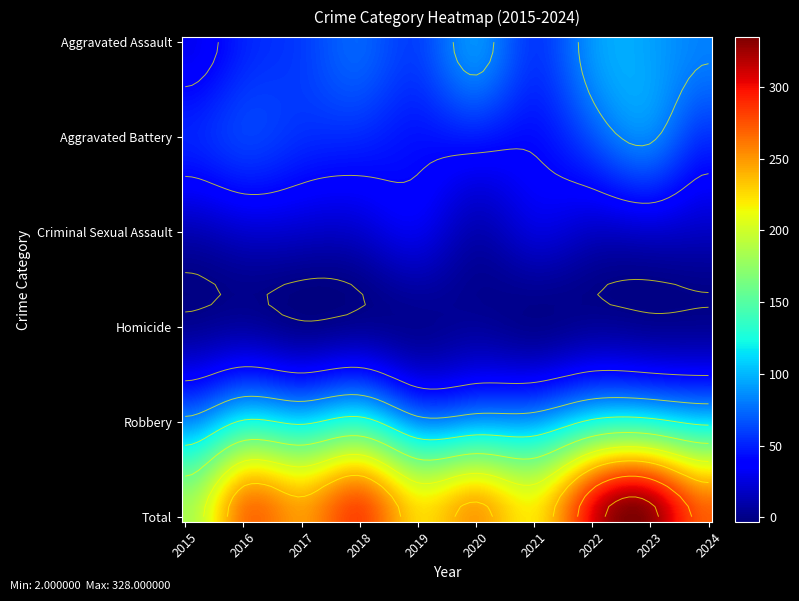

Which series has the largest total across all categories?

Total